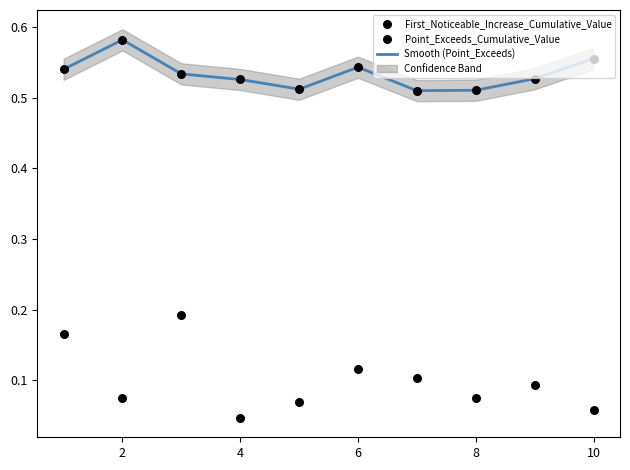

Which series reaches the minimum Y coordinate?

First_Noticeable_Increase_Cumulative_Value